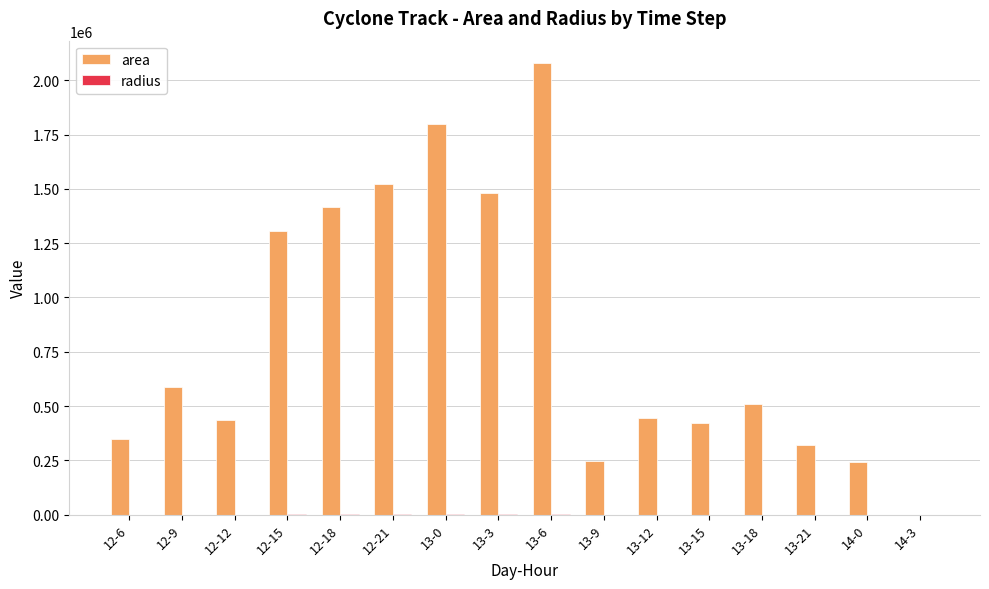

Which series has the largest total across all categories?

area